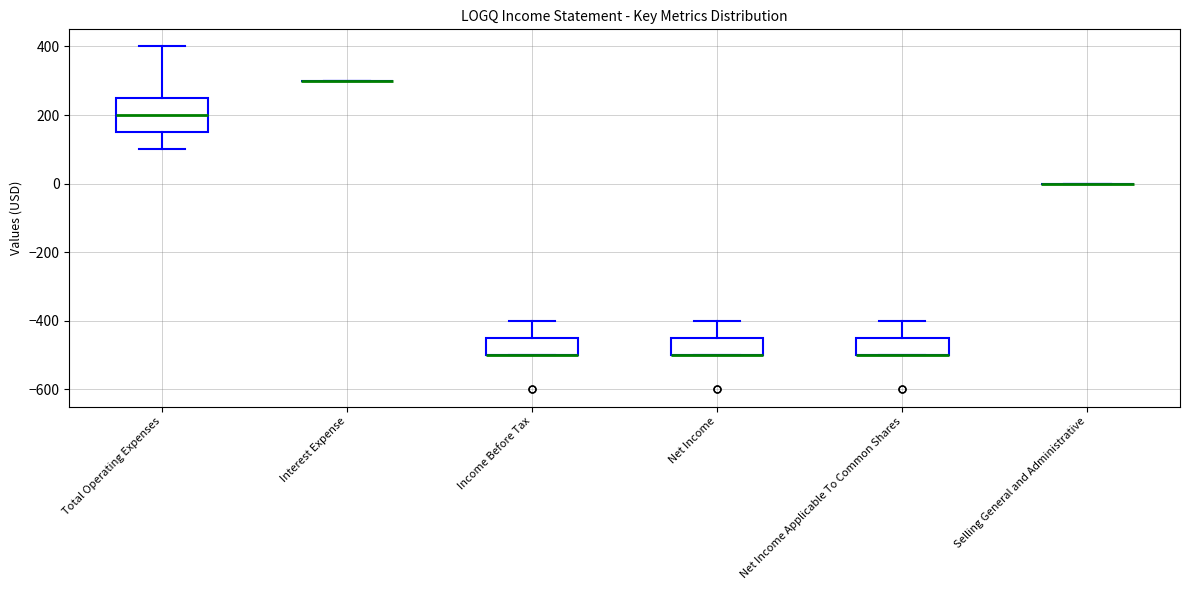

Reading left to right, transcribe this box plot: for each box, give where its median line is, the range the box spans, and where its two whiskers end, as read against the y-axis. The values are not printed on the chart, so give them approximately, as read against the axis.

Total Operating Expenses: median 200, box 160 to 260, whiskers 100 to 400
Interest Expense: box collapsed to a line at 300, whiskers 300 to 300
Income Before Tax: median -500 (drawn on the box's lower edge), box -500 to -440, whiskers -500 to -400
Net Income: median -500 (drawn on the box's lower edge), box -500 to -440, whiskers -500 to -400
Net Income Applicable To Common Shares: median -500 (drawn on the box's lower edge), box -500 to -440, whiskers -500 to -400
Selling General and Administrative: box collapsed to a line at 0, whiskers 0 to 0